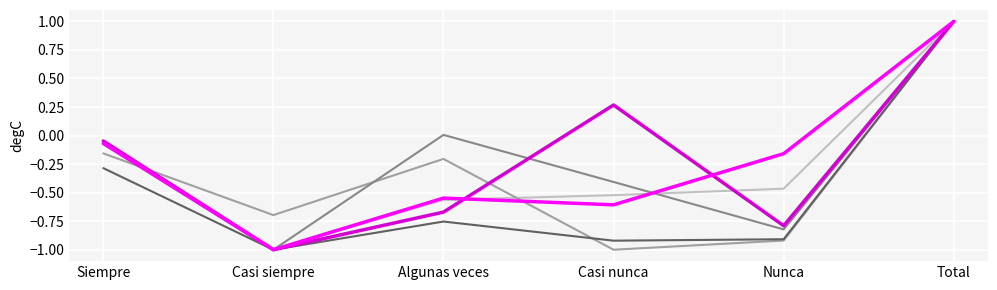

What is the total value across all series at Casi nunca?

-3.2